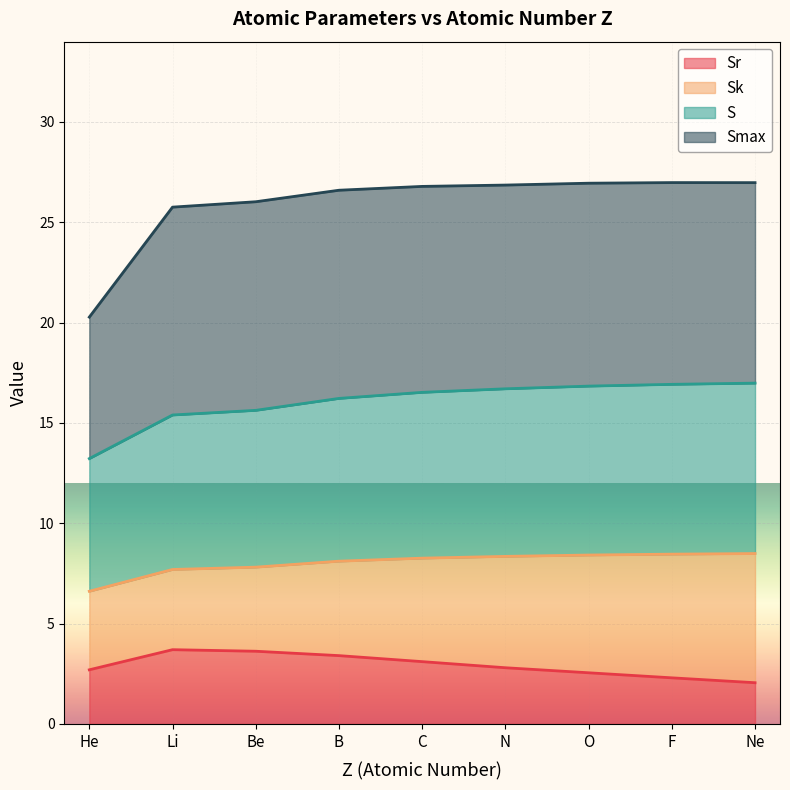

What is the highest value of the S series?

17.0